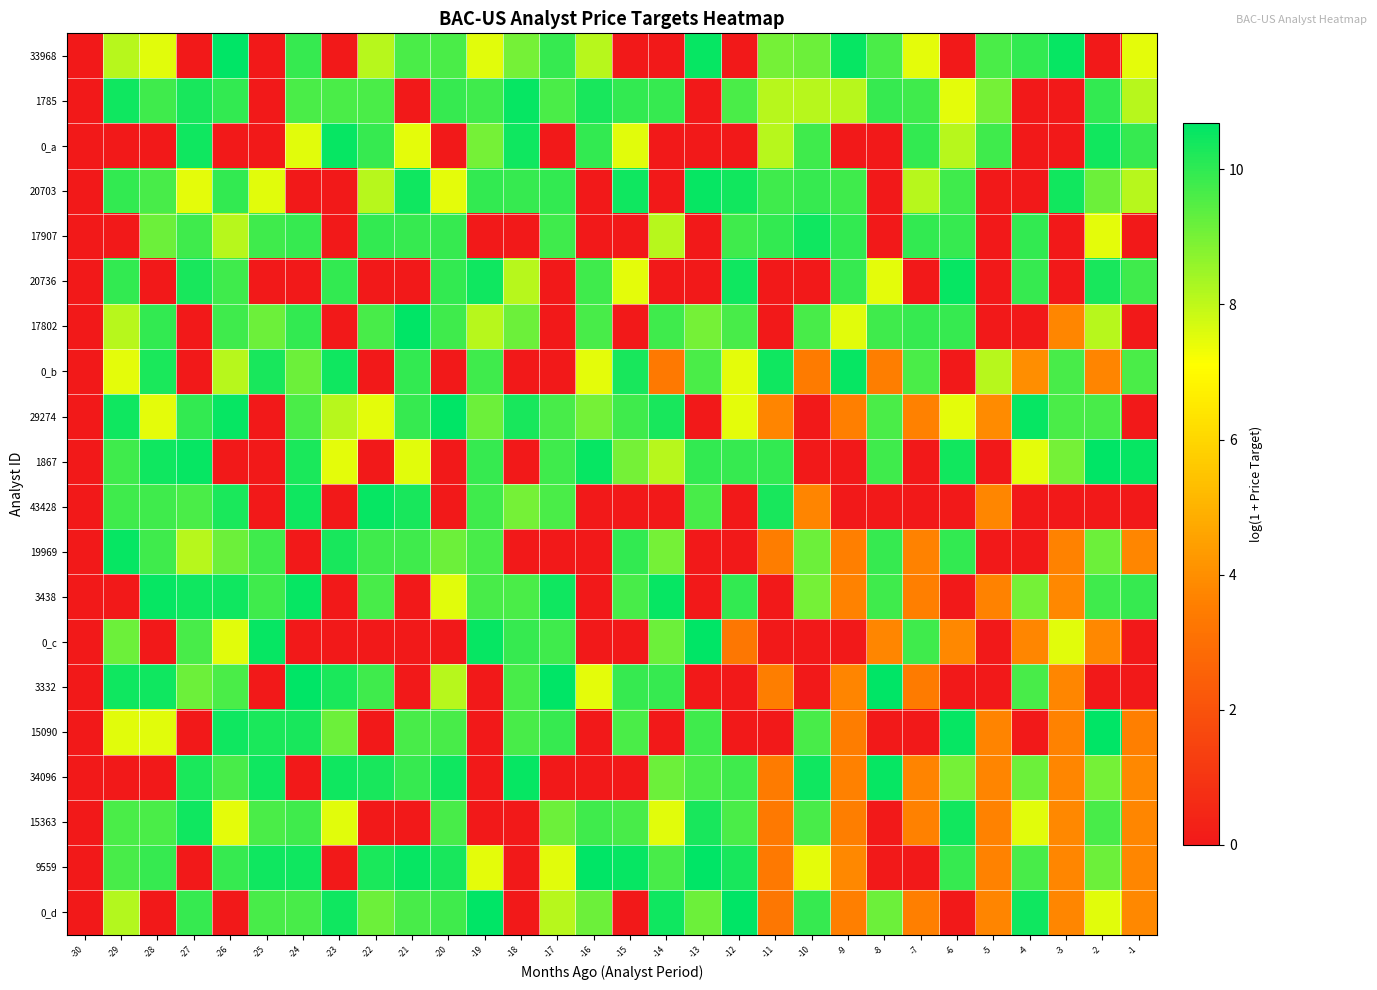

What is the difference between the highest and lowest values at -17?

10.7